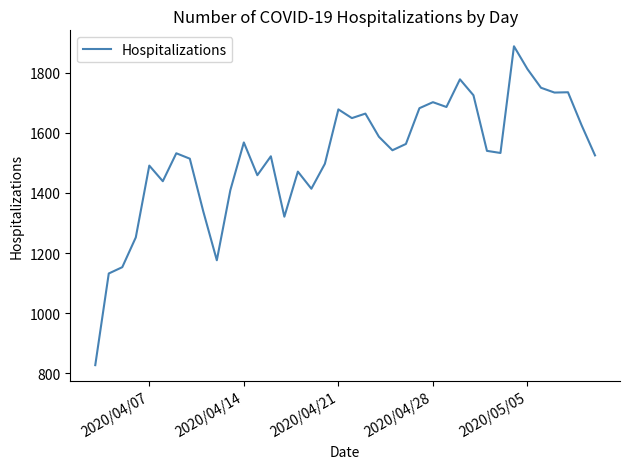

How many lines are shown in the chart?

1